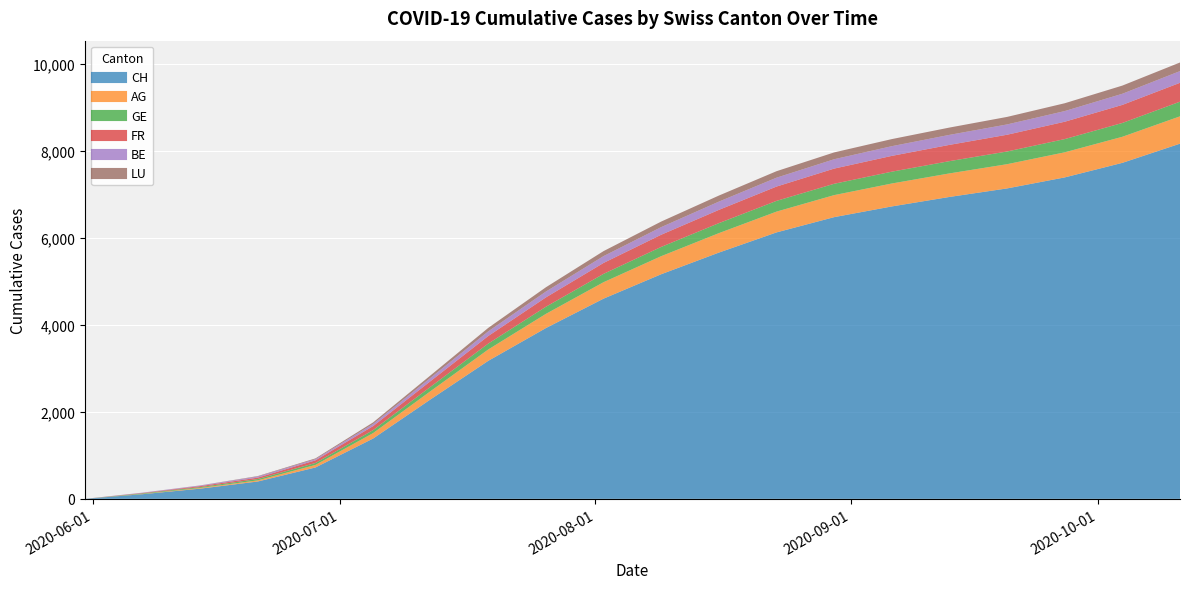

At 2020-07-12, list the series in order from smallest to largest.

LU, BE, GE, FR, AG, CH